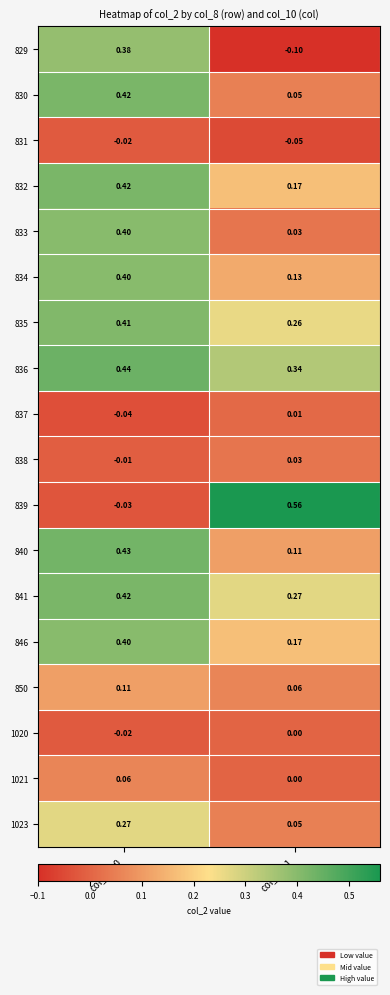

Is the value of 834 at col_10=1 greater than the value of 840 at col_10=1?

Yes